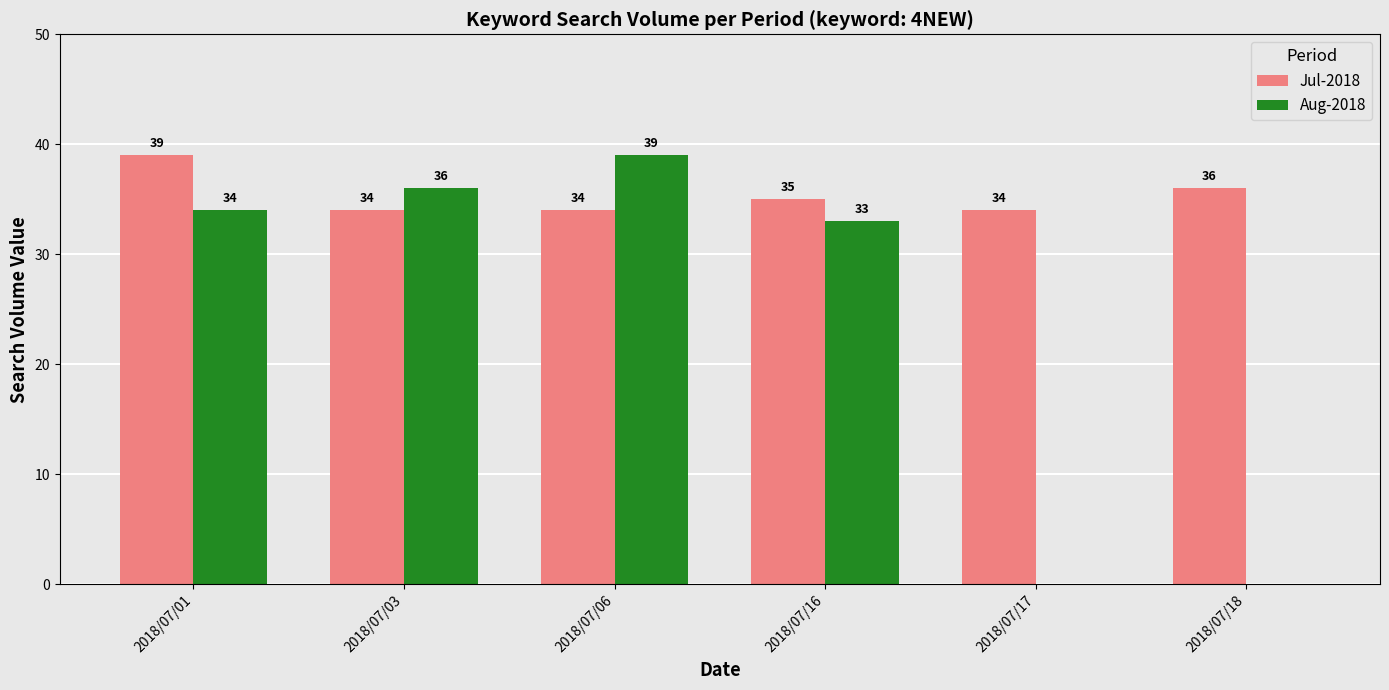

What is the greatest value displayed?

39